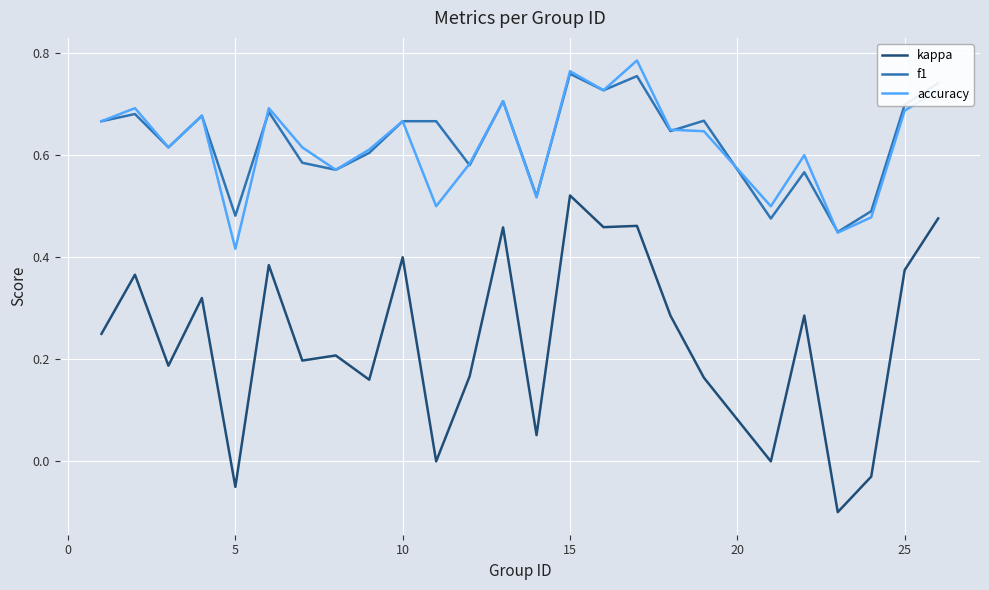

Which series has the widest spread of values?

kappa